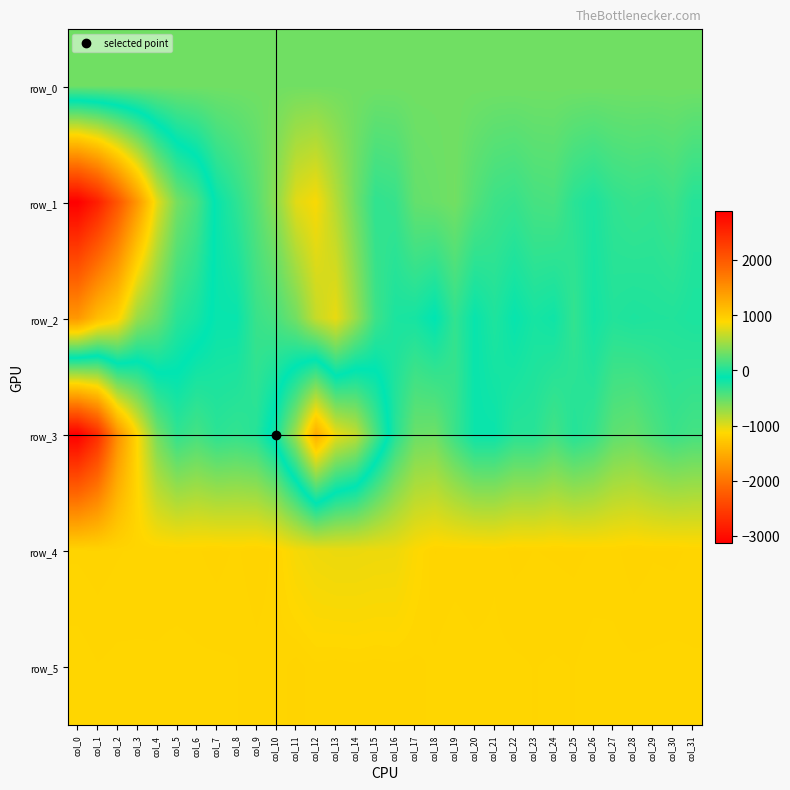

The row_2 series shows -2.0 at col_21. True or false?

True